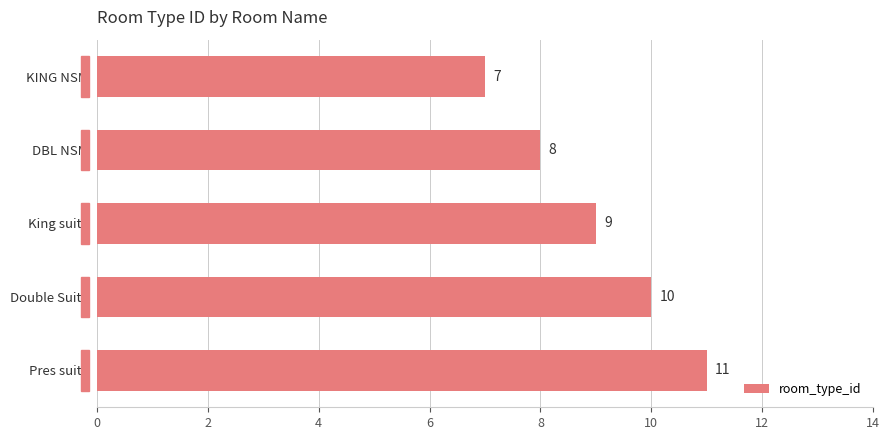

What is the smallest value displayed?

7